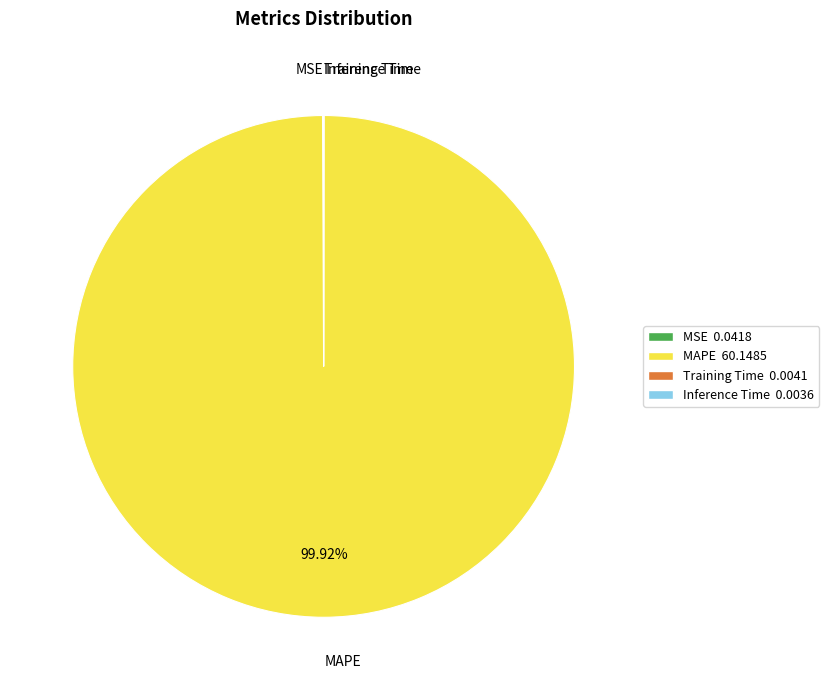

True or false: MAPE accounts for 87% of the total.

False